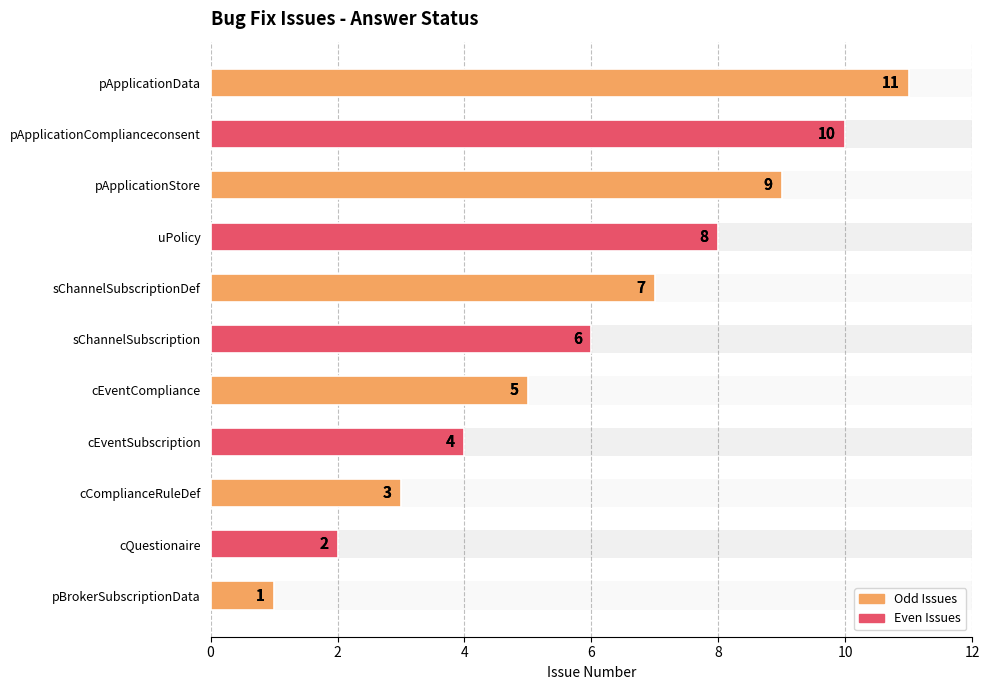

Reading right to left, what are all the values shown in this chart?

11	10	9	8	7	6	5	4	3	2	1